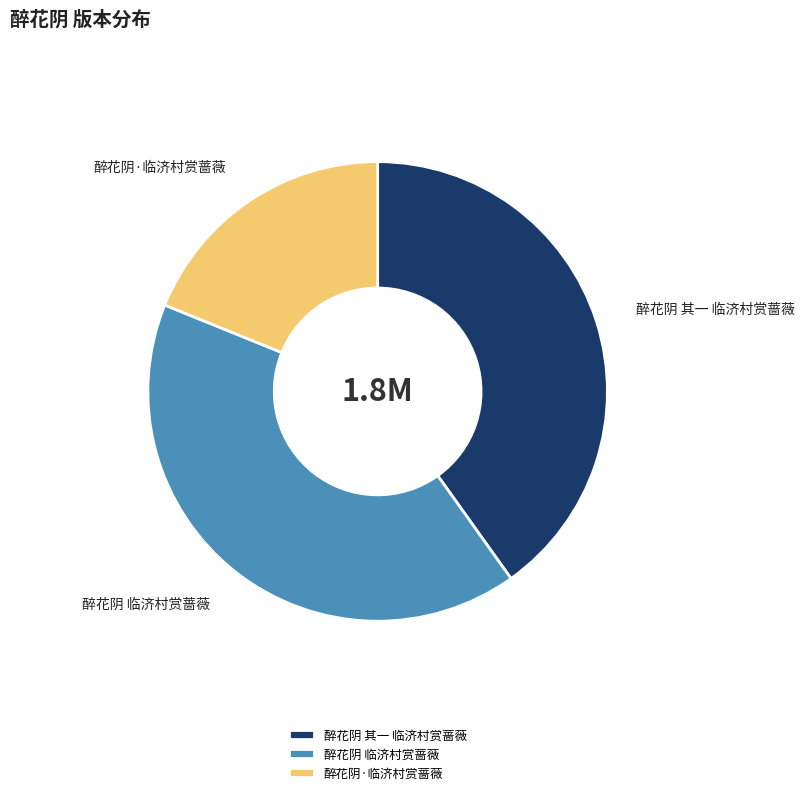

Is the sum of 醉花阴·临济村赏蔷薇 and 醉花阴 临济村赏蔷薇 greater than half?

Yes